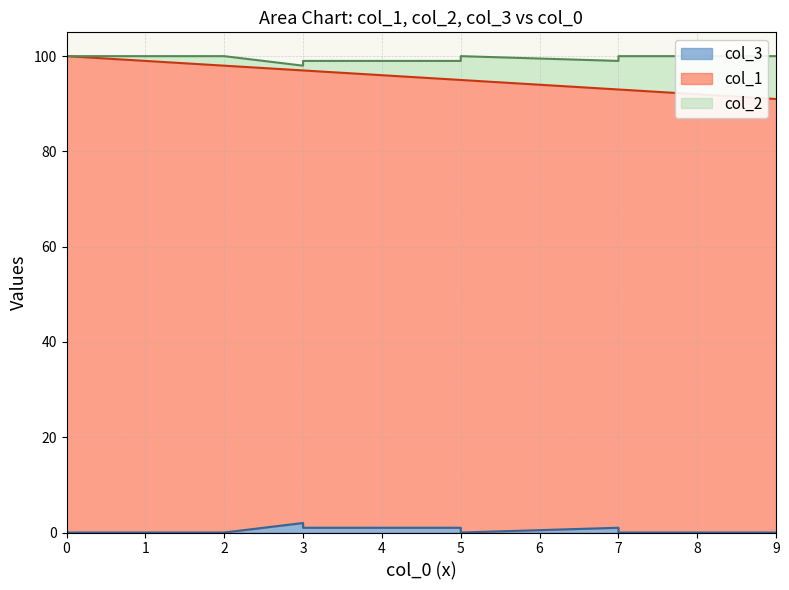

What is the label of the 7th point from the left?

7